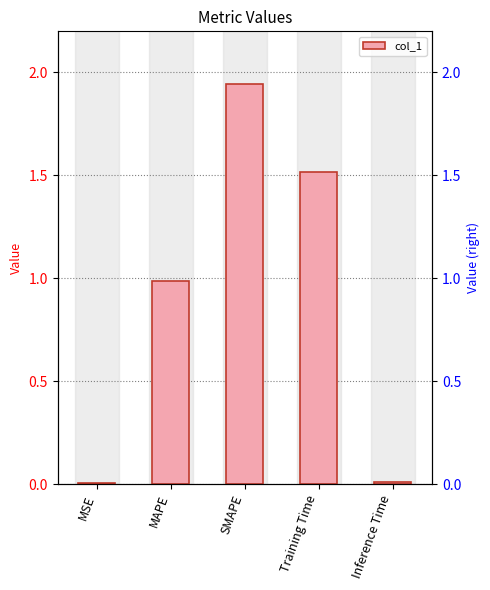

List the labels in order of value, largest first.

SMAPE, Training Time, MAPE, Inference Time, MSE